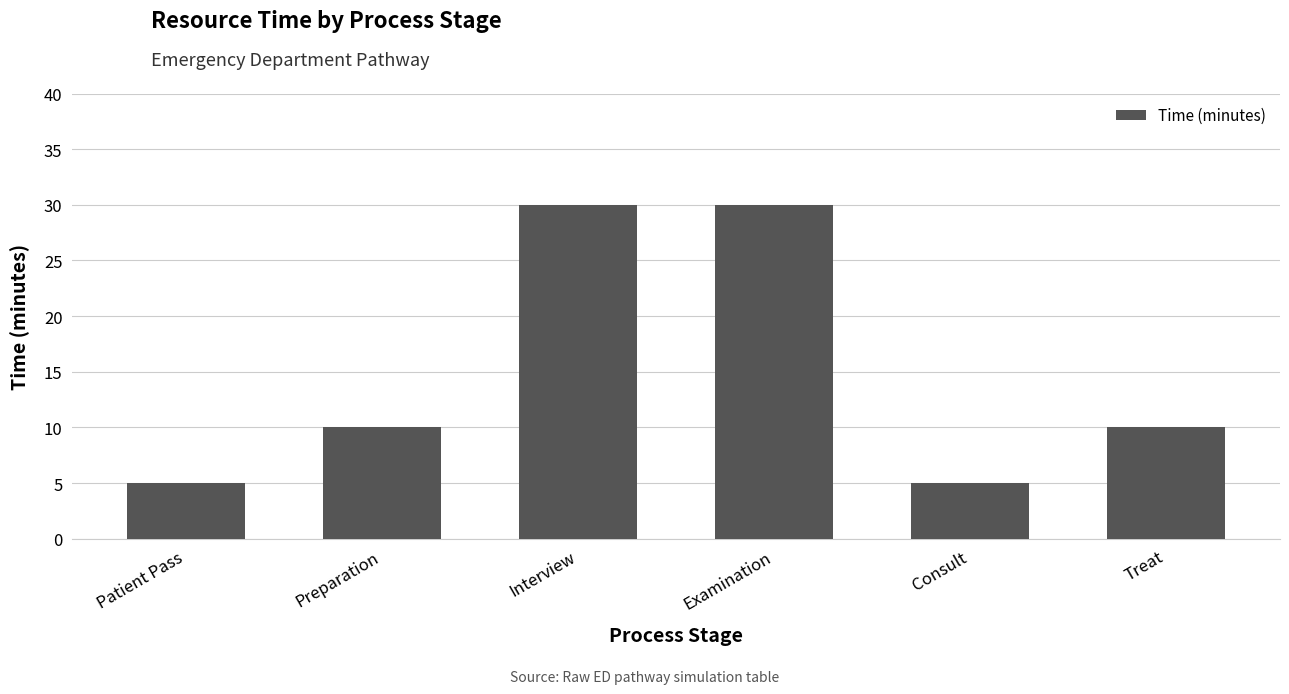

What is the greatest value displayed?

30